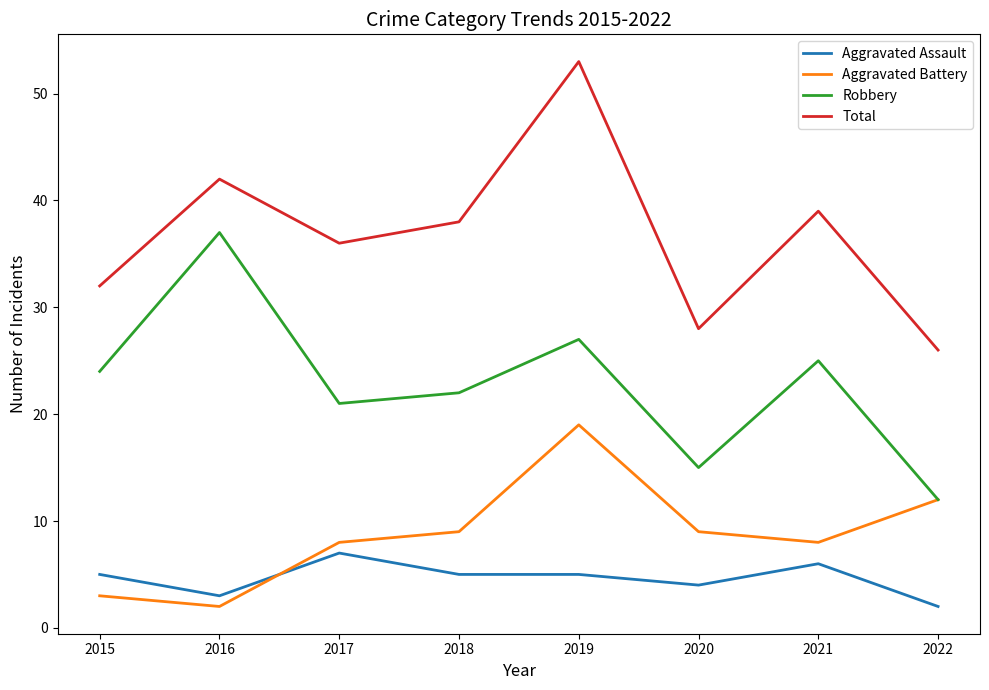

Is this an area chart (filled region under the line)?

No